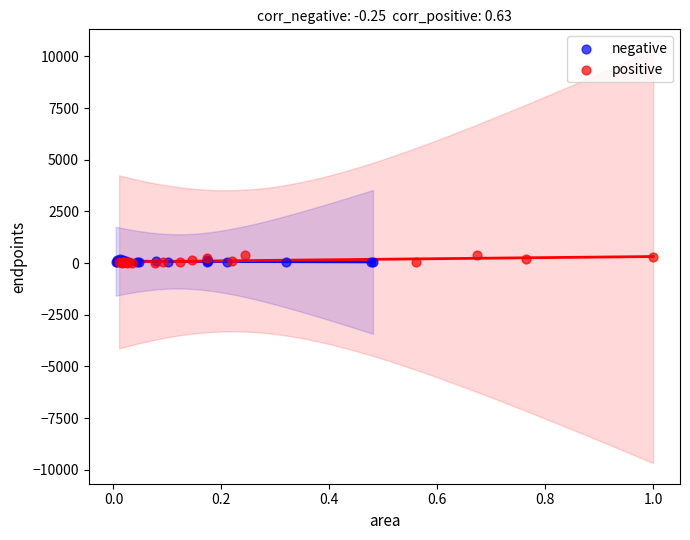

What are all the series names shown in the legend?

negative, positive